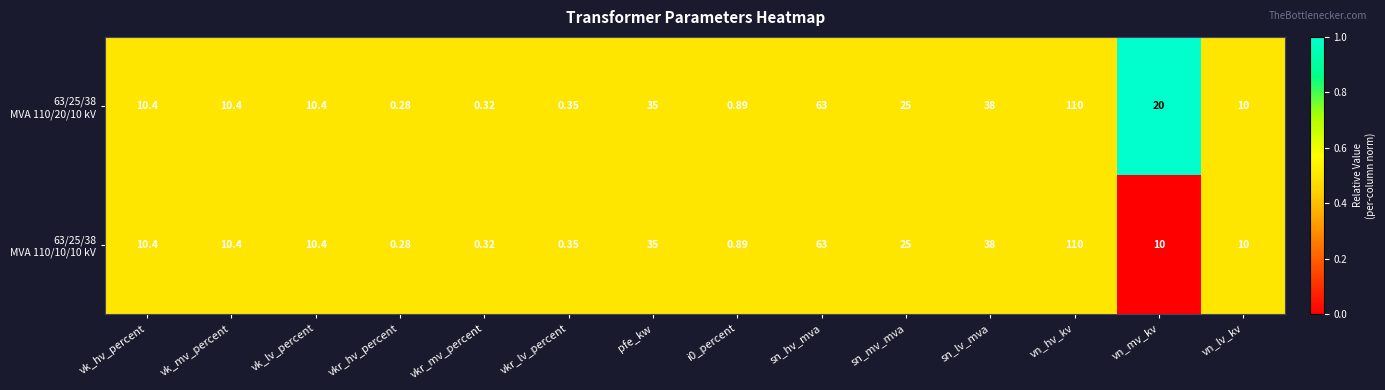

How many series are shown in this chart?

2